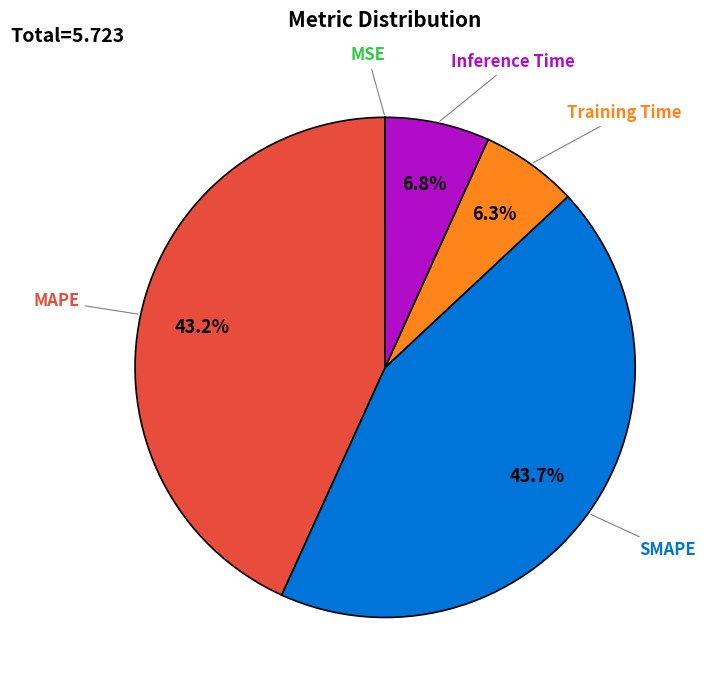

To the nearest percent, what percentage of the pie is SMAPE?

44%